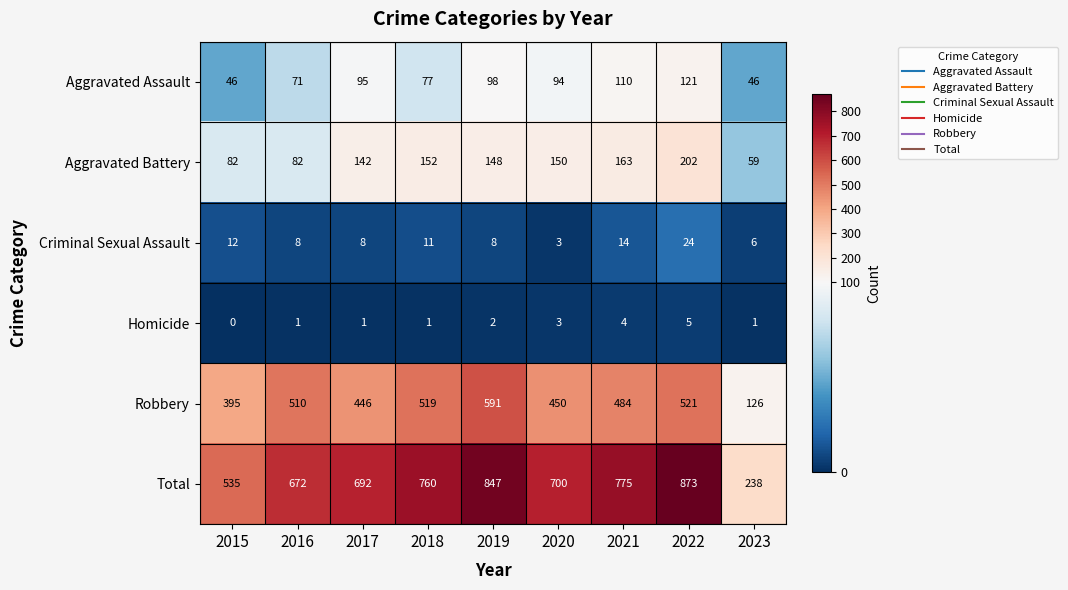

What is the approximate value of Criminal Sexual Assault at 2019, to the nearest 10?

10